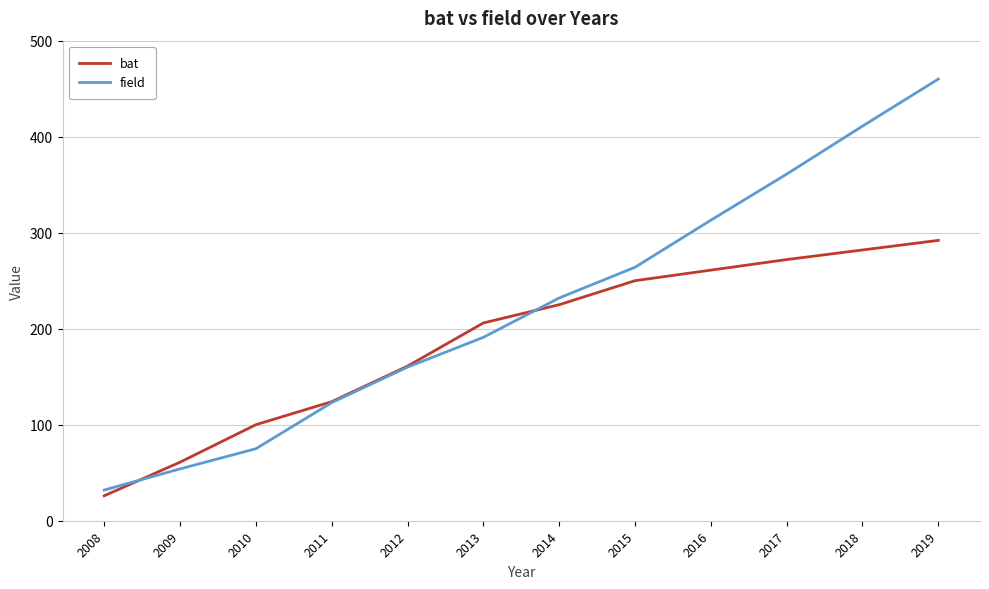

Between 2012 and 2014, which series saw the biggest shift?

field